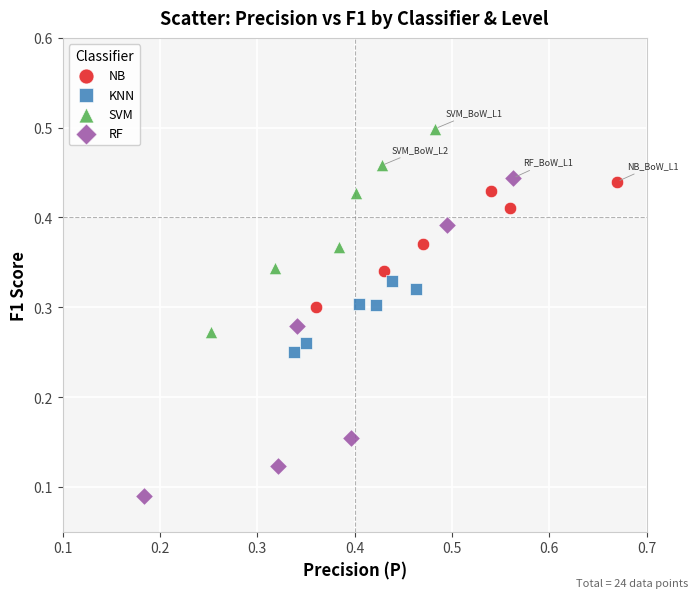

Which series has the largest Y range (max minus min)?

RF